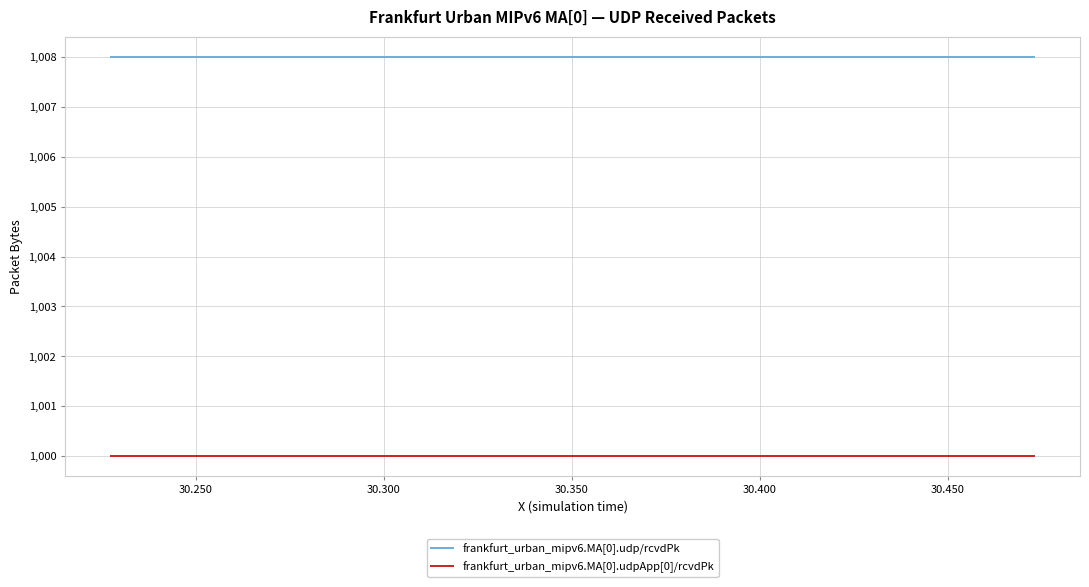

What is the highest value of the frankfurt_urban_mipv6.MA[0].udpApp[0]/rcvdPk series?

1000